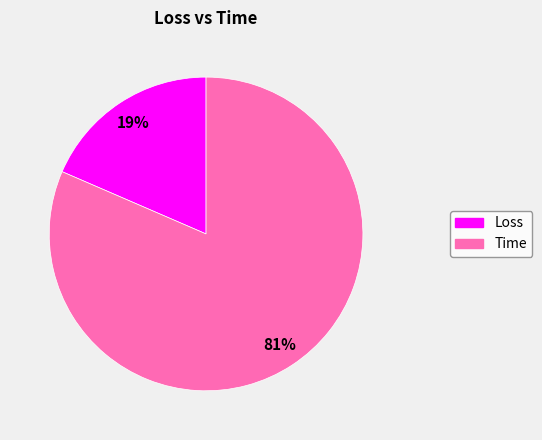

To the nearest percent, what is the combined percentage of Time and Loss?

100%